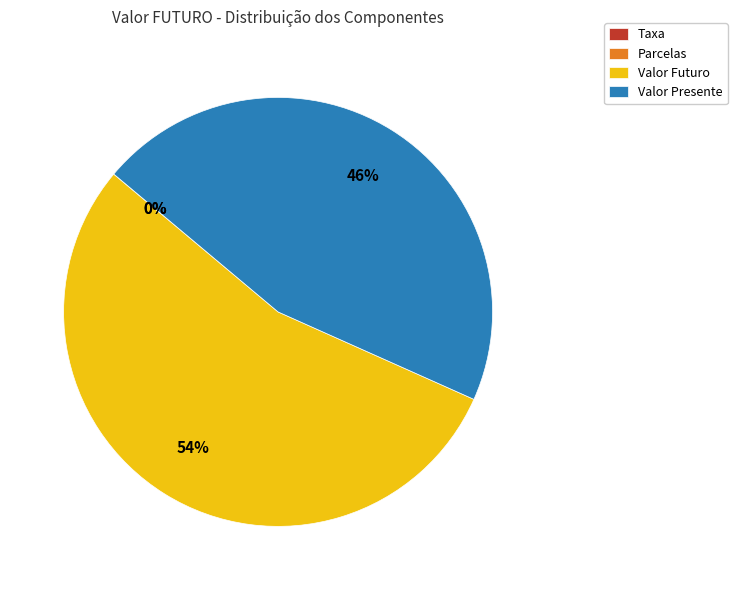

Which slice is the largest?

Valor Futuro